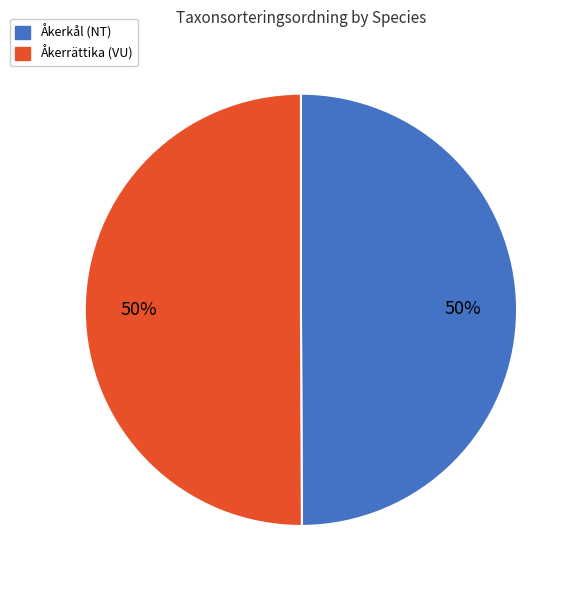

Approximately how many times larger is the value at Åkerrättika (VU) compared to Åkerkål (NT)?

1.0